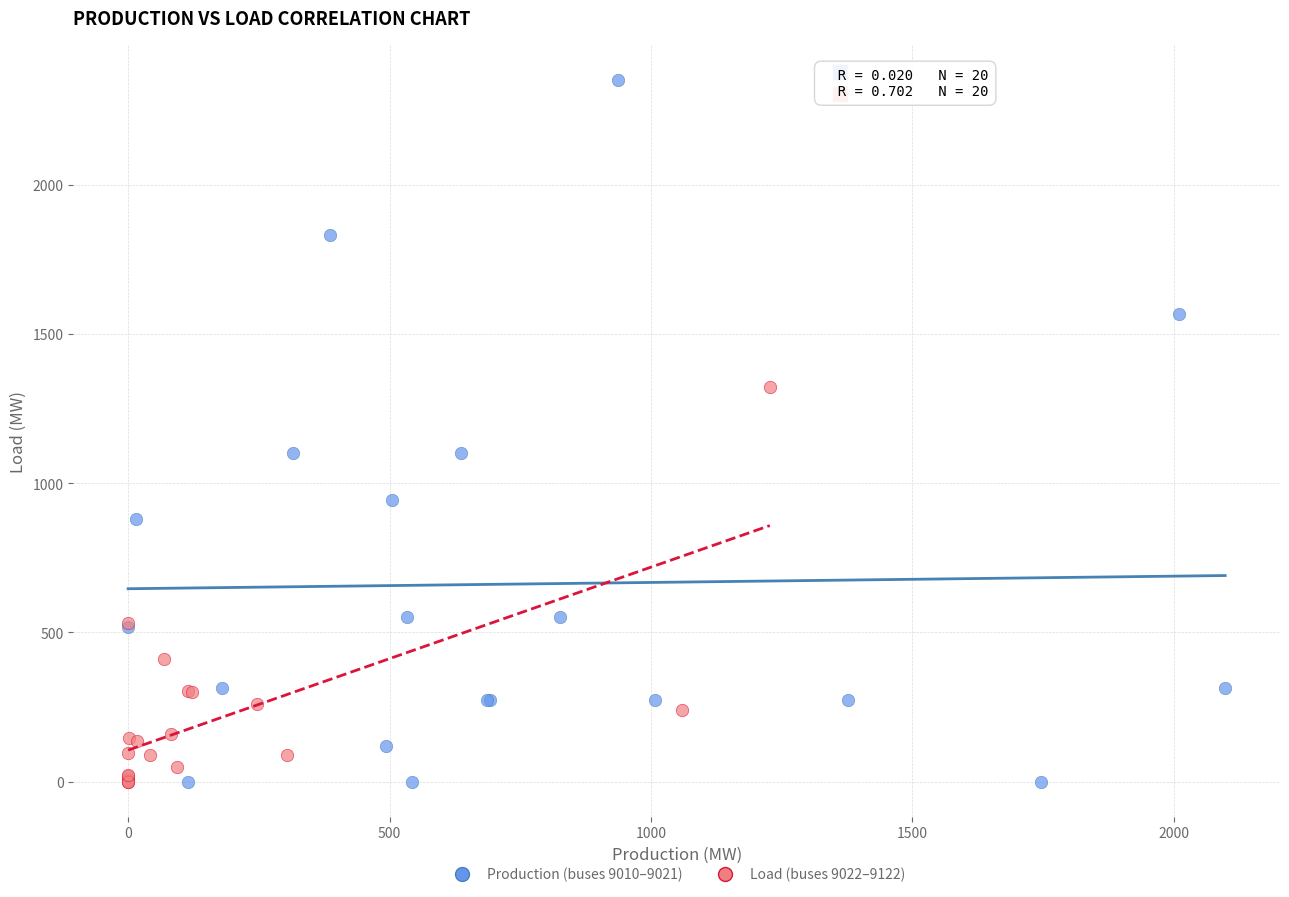

Which series reaches the maximum Y coordinate?

Production (buses 9010–9021)